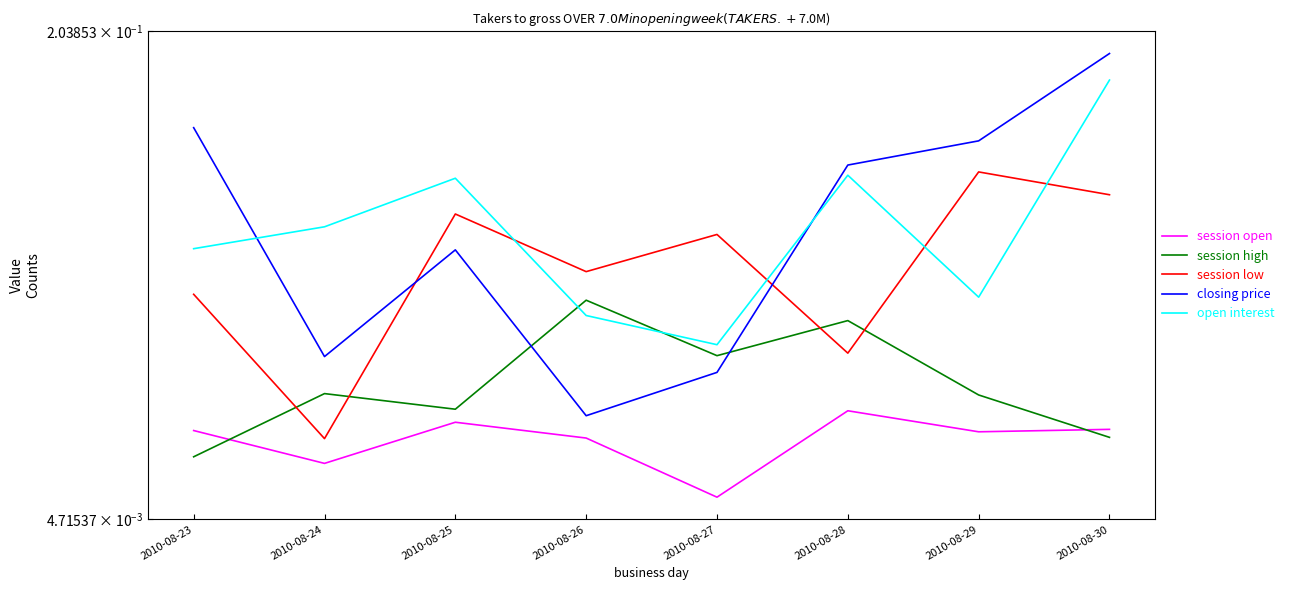

Reading left to right, list all the values displayed in this chart.

session open: 2010-08-23=0.0	2010-08-24=0.0	2010-08-25=0.0	2010-08-26=0.0	2010-08-27=0.0	2010-08-28=0.0	2010-08-29=0.0	2010-08-30=0.0
session high: 2010-08-23=0.0	2010-08-24=0.1	2010-08-25=0.0	2010-08-26=0.1	2010-08-27=0.1	2010-08-28=0.1	2010-08-29=0.1	2010-08-30=0.0
session low: 2010-08-23=0.1	2010-08-24=0.0	2010-08-25=0.1	2010-08-26=0.1	2010-08-27=0.1	2010-08-28=0.1	2010-08-29=0.1	2010-08-30=0.1
closing price: 2010-08-23=0.2	2010-08-24=0.1	2010-08-25=0.1	2010-08-26=0.0	2010-08-27=0.1	2010-08-28=0.1	2010-08-29=0.2	2010-08-30=0.2
open interest: 2010-08-23=0.1	2010-08-24=0.1	2010-08-25=0.1	2010-08-26=0.1	2010-08-27=0.1	2010-08-28=0.1	2010-08-29=0.1	2010-08-30=0.2